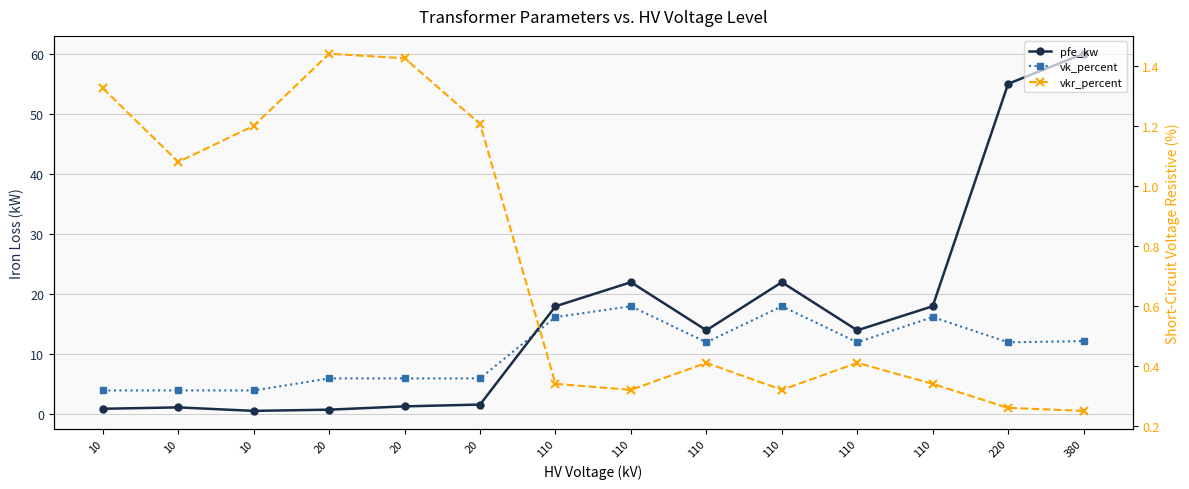

Reading right to left, what are all the values shown in this chart?

pfe_kw: 60.0	55.0	18.0	14.0	22.0	14.0	22.0	18.0	1.6	1.4	0.8	0.6	1.2	0.9
vk_percent: 12.2	12.0	16.2	12.0	18.0	12.0	18.0	16.2	6.0	6.0	6.0	4.0	4.0	4.0
vkr_percent: 0.2	0.3	0.3	0.4	0.3	0.4	0.3	0.3	1.2	1.4	1.4	1.2	1.1	1.3